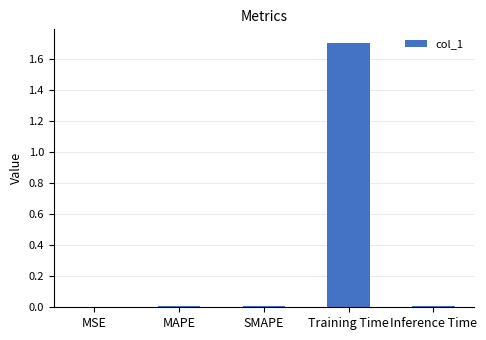

How many distinct data groups are displayed?

1